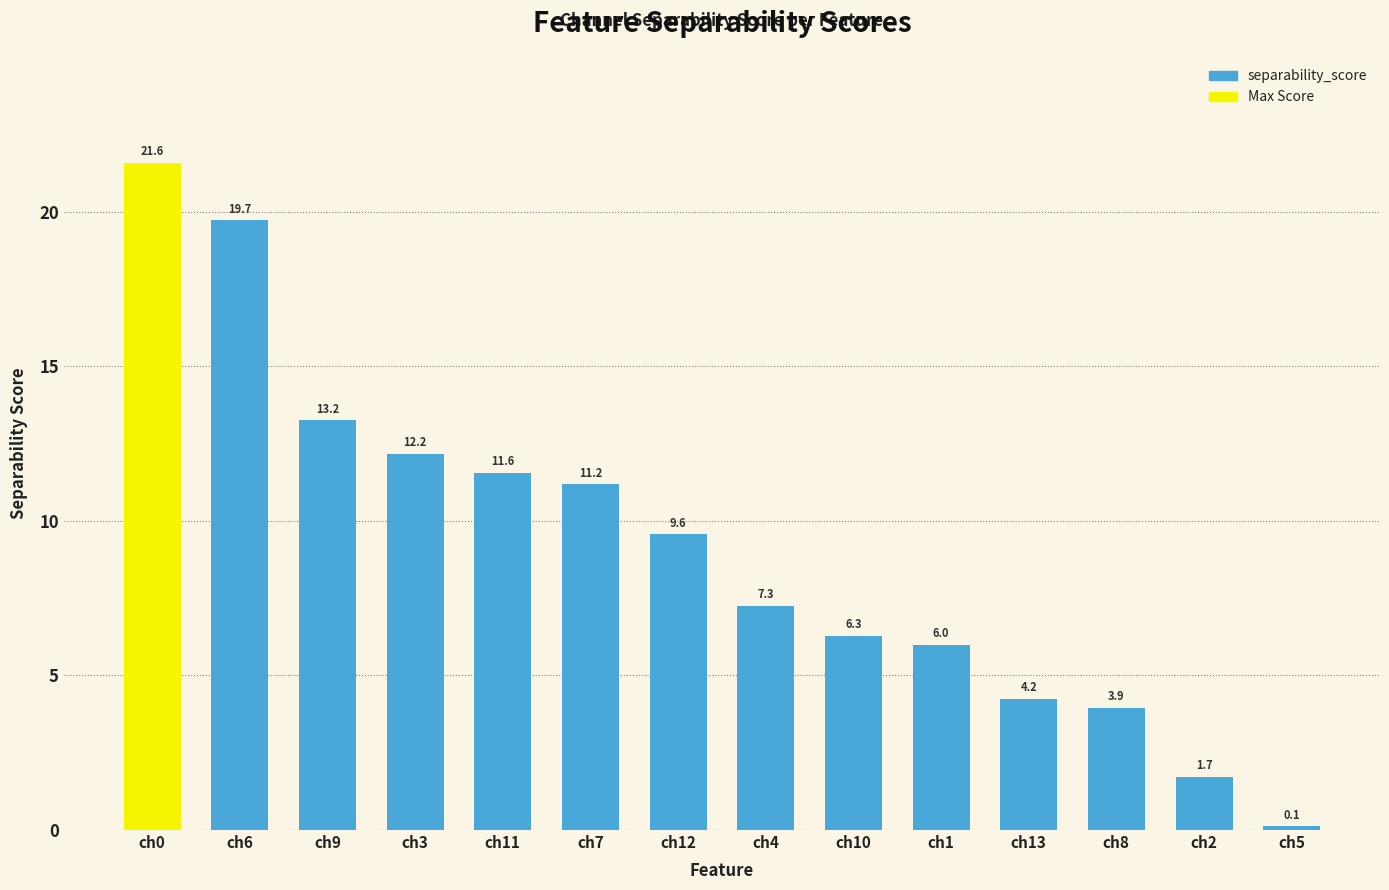

Reading left to right, what are all the values shown in this chart?

ch0=21.6	ch6=19.7	ch9=13.2	ch3=12.2	ch11=11.6	ch7=11.2	ch12=9.6	ch4=7.3	ch10=6.3	ch1=6.0	ch13=4.2	ch8=3.9	ch2=1.7	ch5=0.1